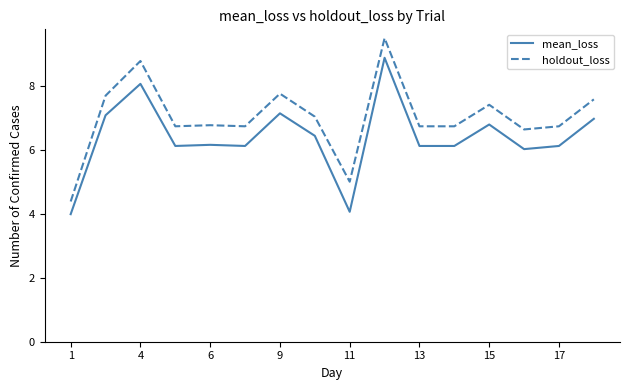

List the series in order of their overall mean, lowest first.

mean_loss, holdout_loss